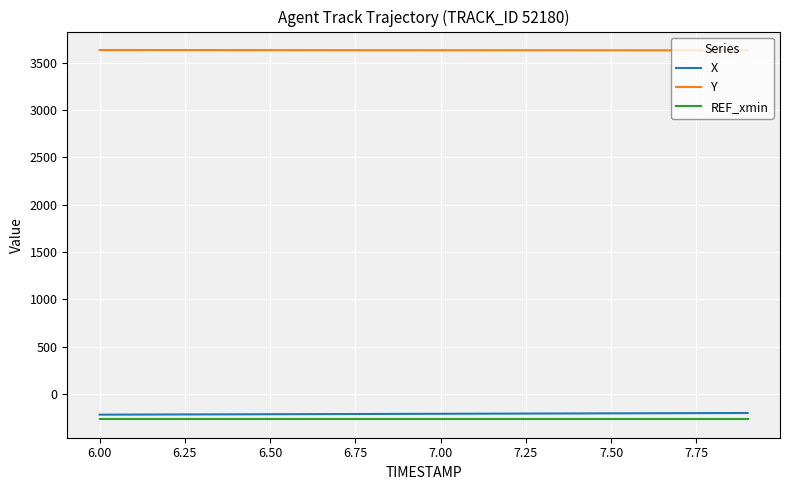

List the series in order of their peak value, lowest first.

REF_xmin, X, Y